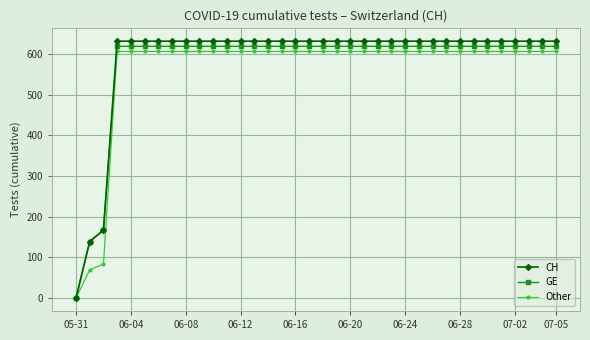

What is the highest value of the CH series?

631.0